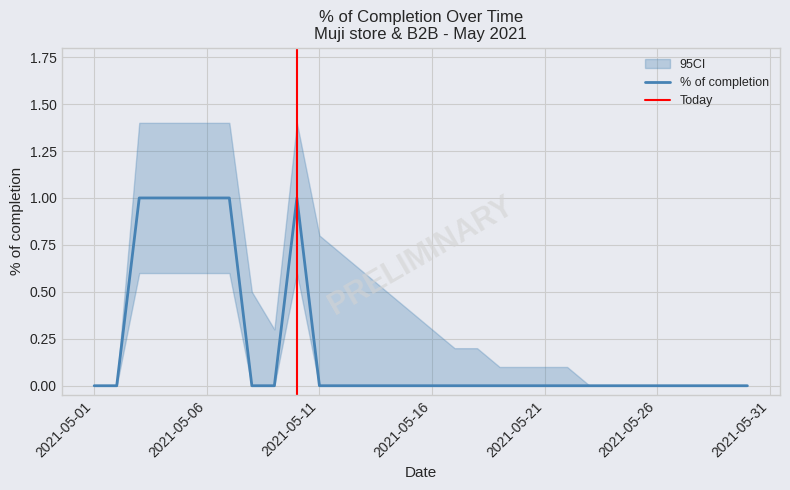

What is the value of the ci_lower point at the 7th from the left?

0.6